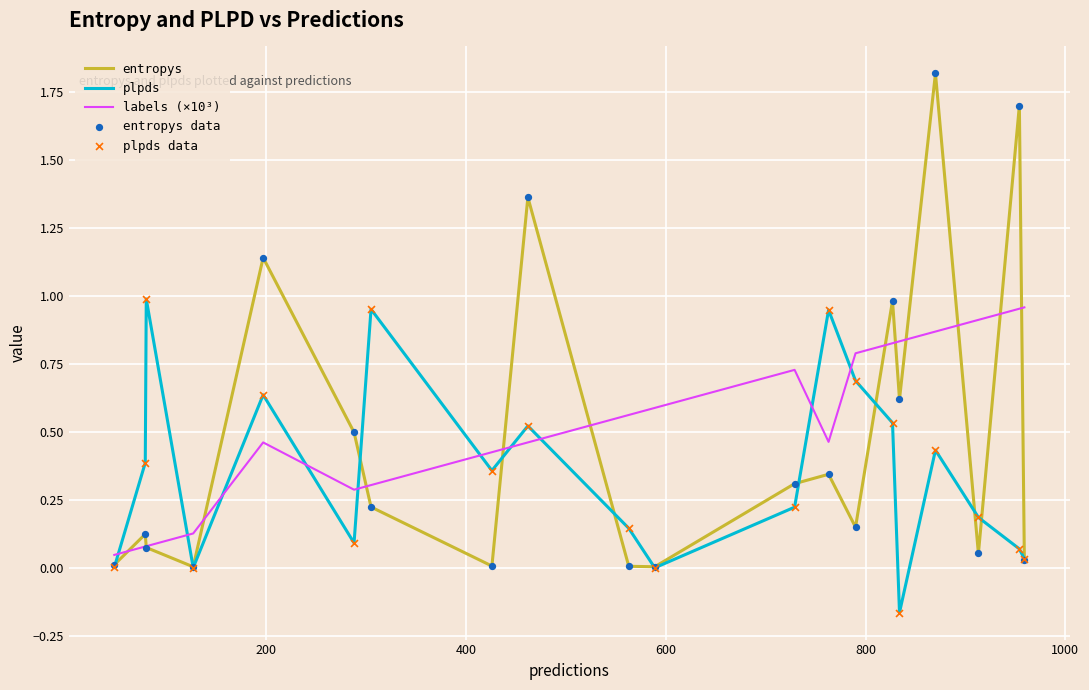

Which series has the largest total across all categories?

labels (×10³)